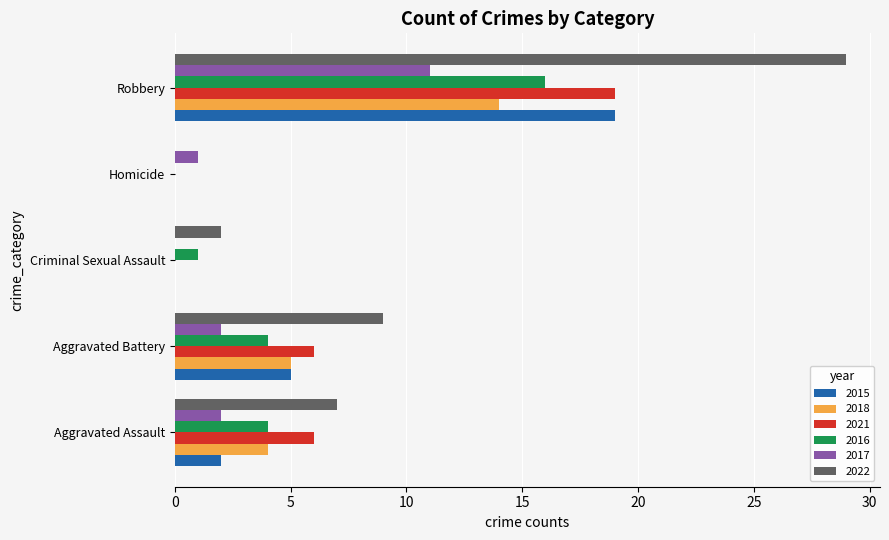

Which series changed the most between Aggravated Assault and Robbery?

2022